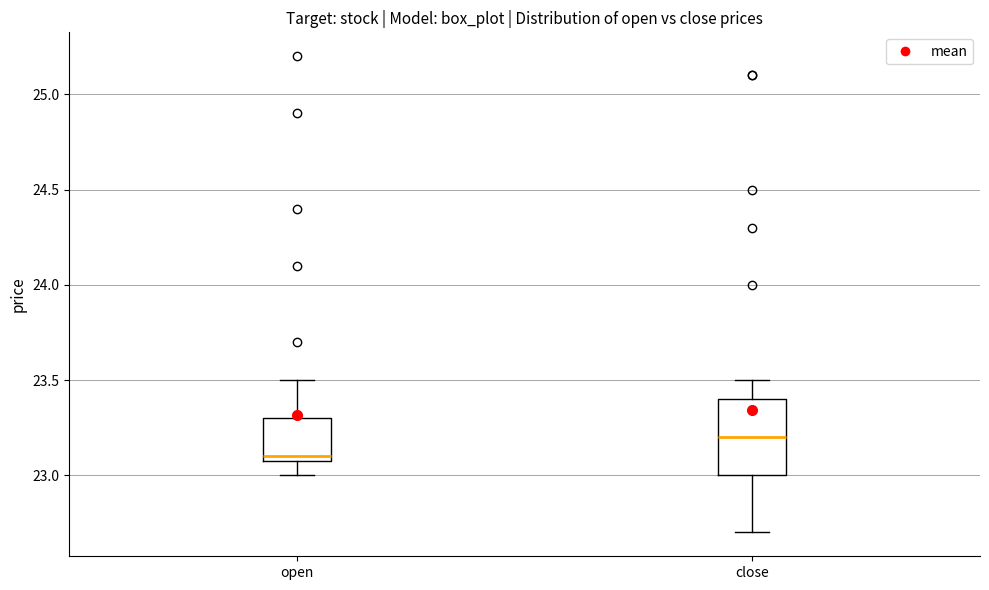

Where does the upper whisker of the box for open end on the y-axis? The values are not printed on the chart, so give them approximately, as read against the axis.

23.5